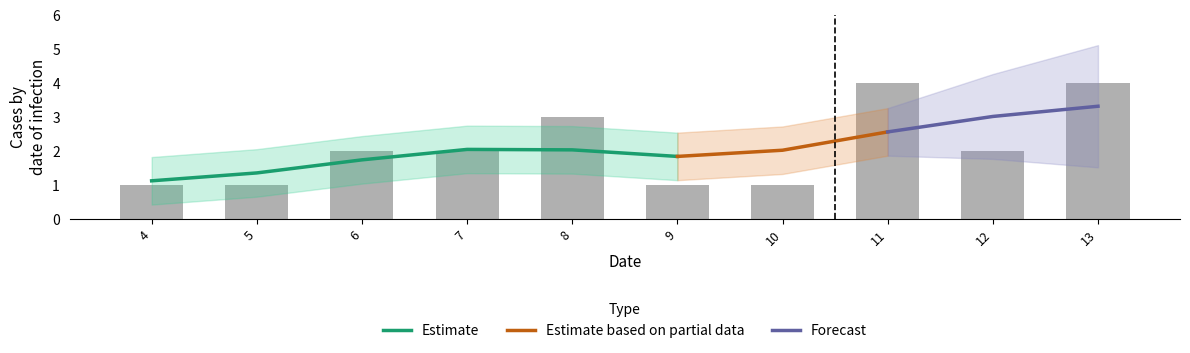

The chart shows a value of 1 at 4. True or false?

False